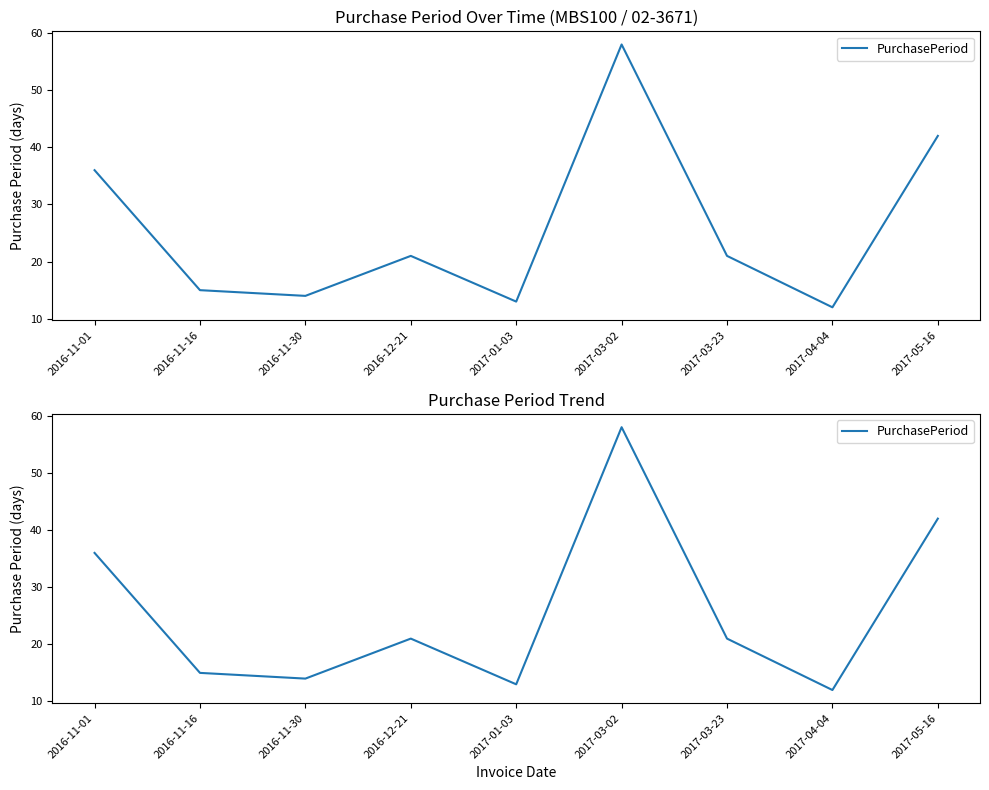

How many points are higher than both their immediate neighbors (excluding endpoints)?

2